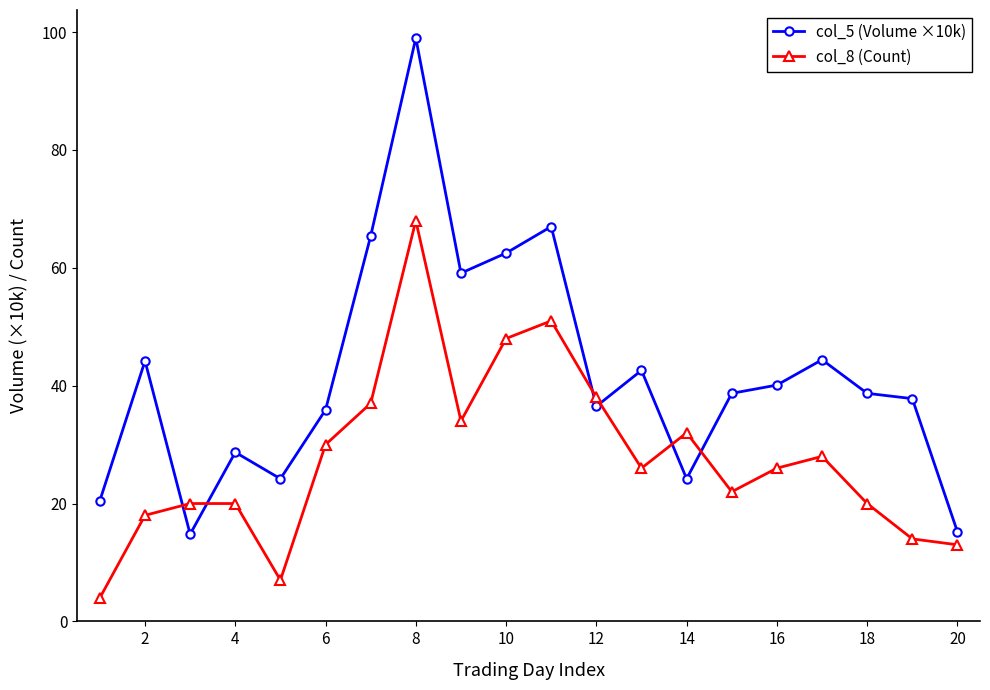

Which series has the widest spread of values?

col_5 (Volume ×10k)